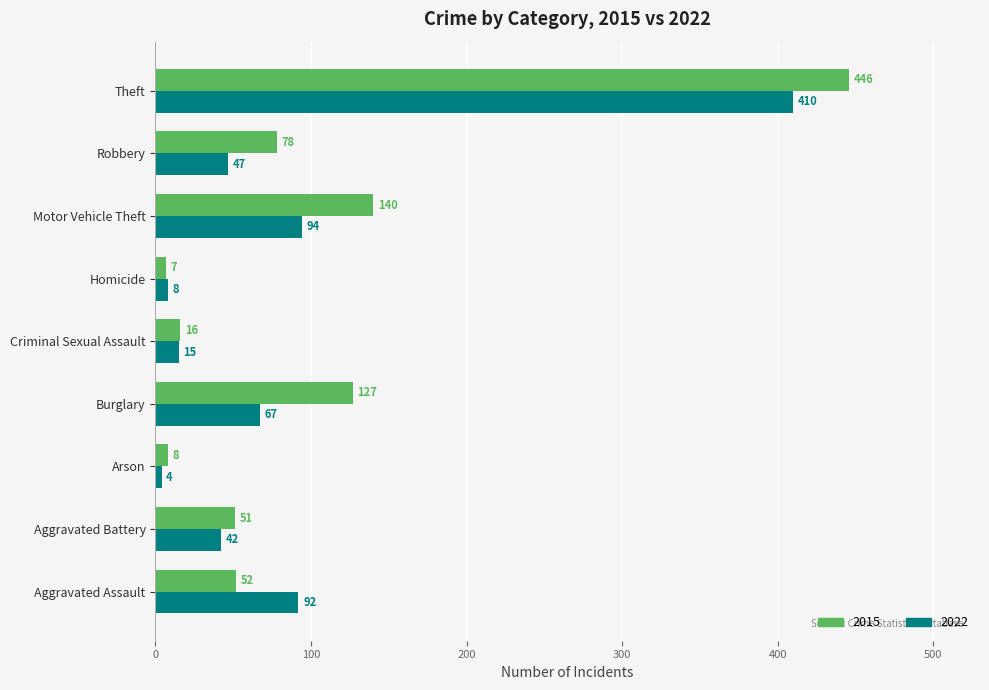

Rank the series by their maximum value, from lowest to highest.

2022, 2015